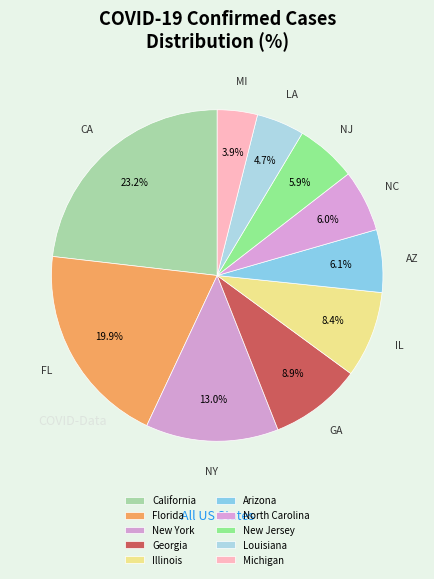

Is there any slice that represents more than half of the pie?

No